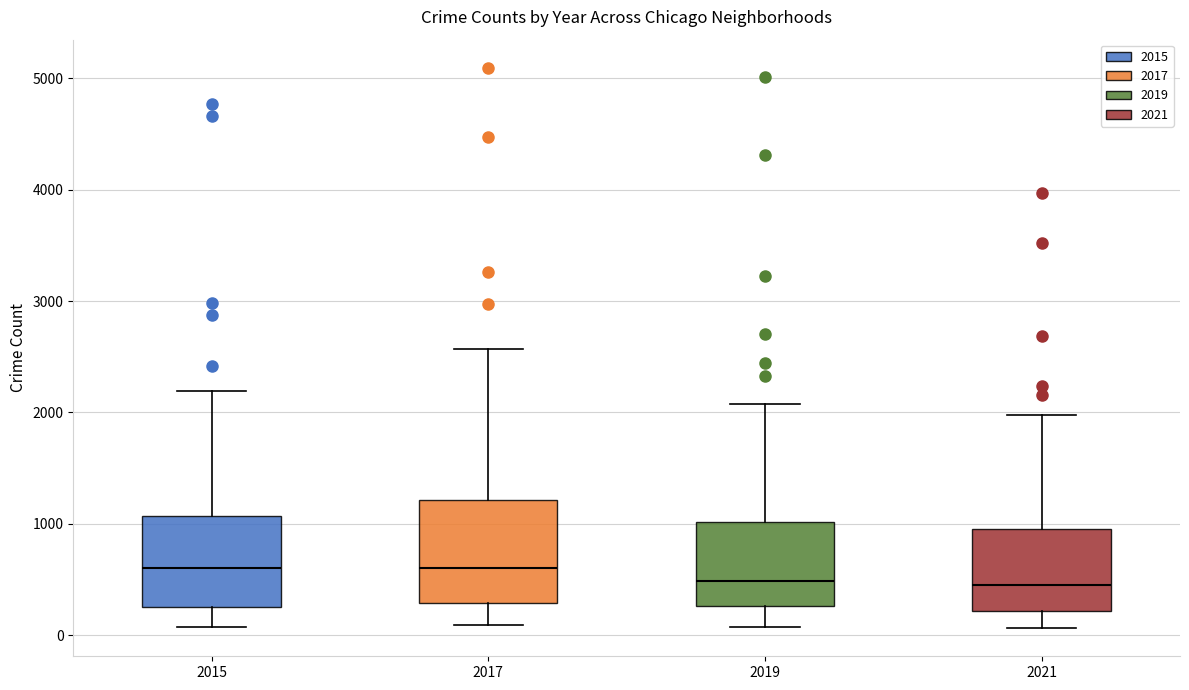

Where does the lower whisker of the box at x = 2017 end on the y-axis? The values are not printed on the chart, so give them approximately, as read against the axis.

100